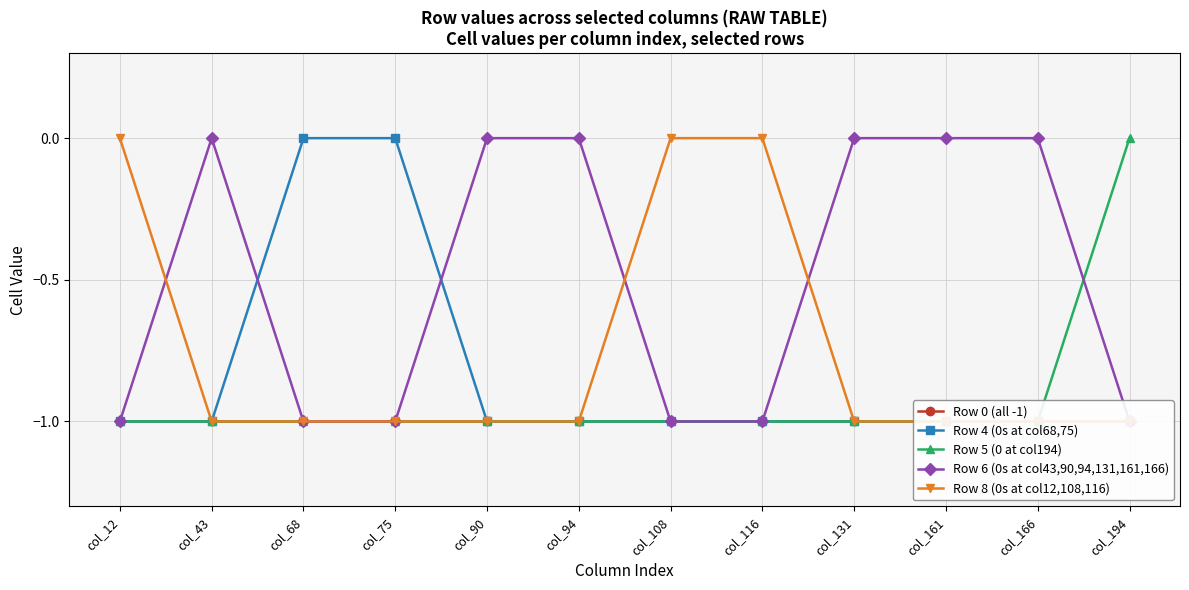

At which label is Row 8 (0s at col12,108,116) closest to 0?

col_12